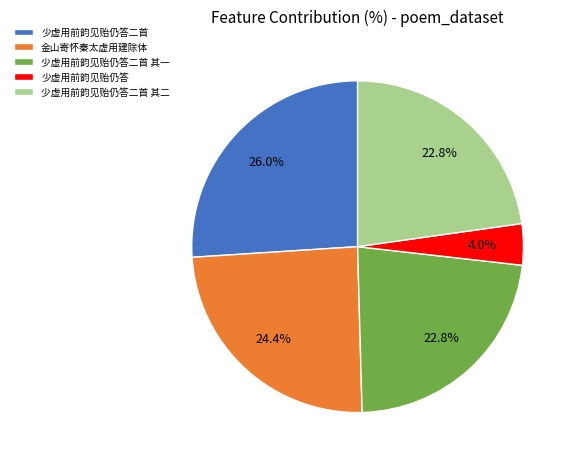

How many slices are in this pie chart?

5